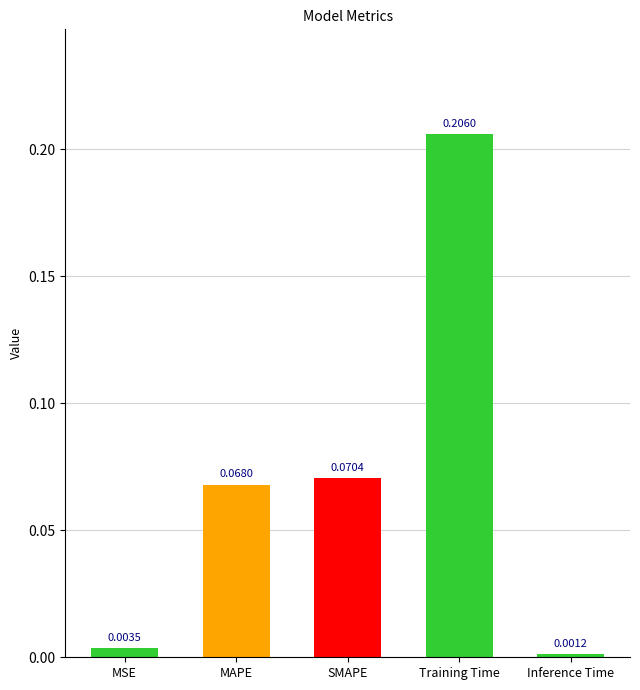

Count the number of data series in this chart.

1